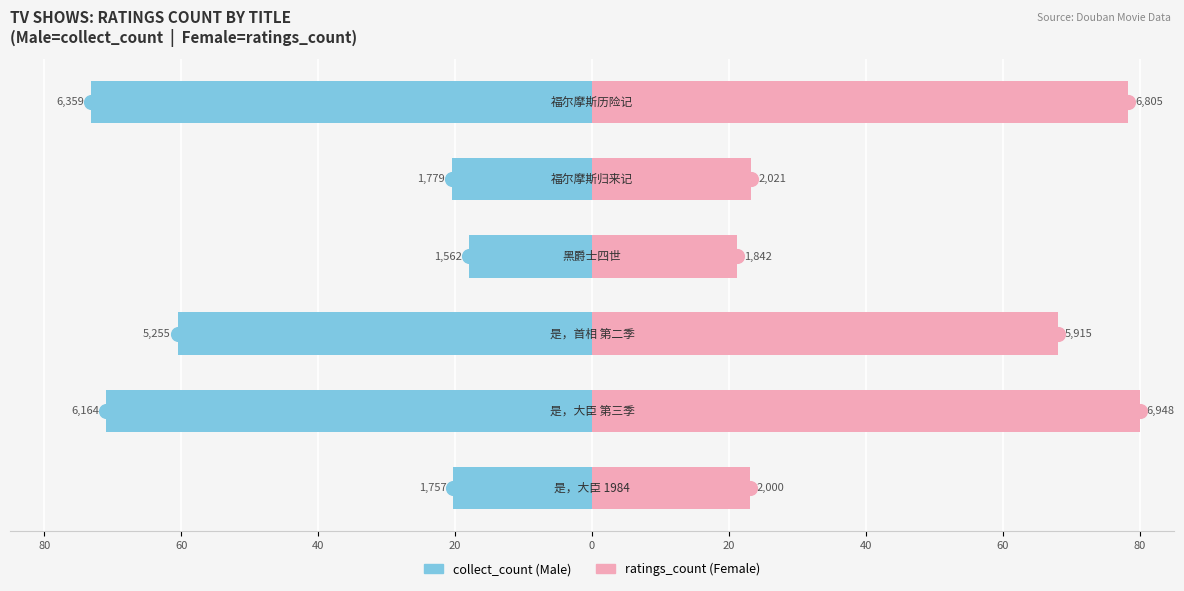

What is the maximum value for Female?

80.0